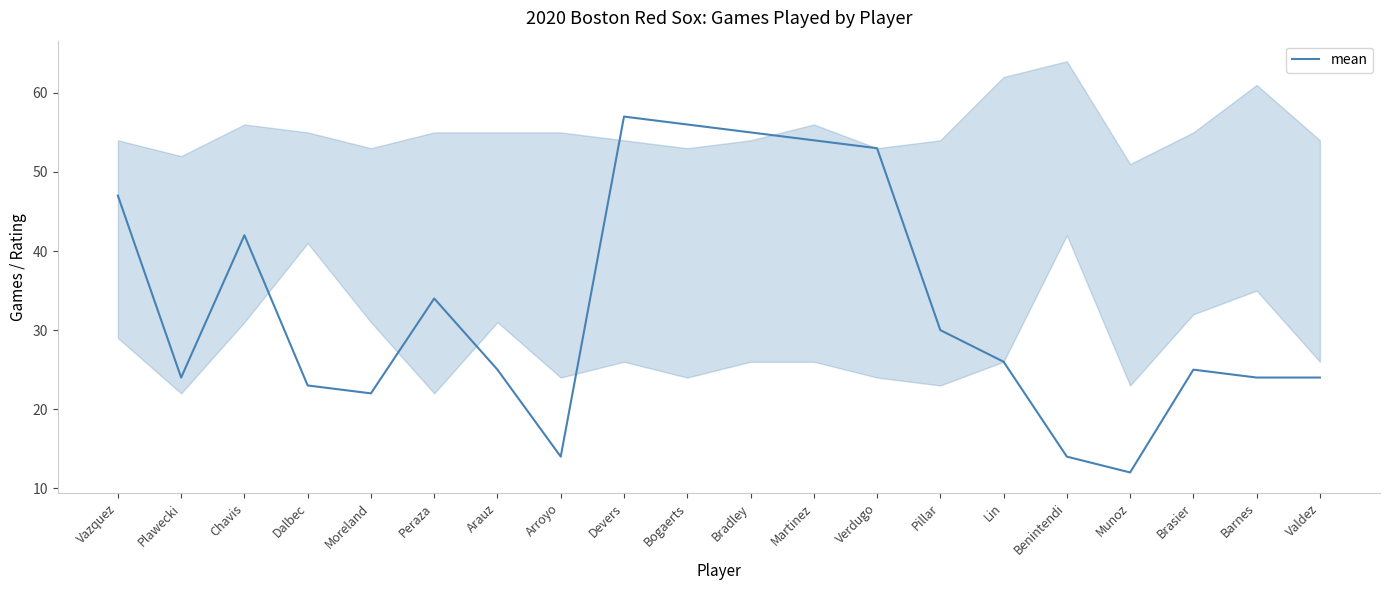

At which label is the value closest to 34?

Peraza